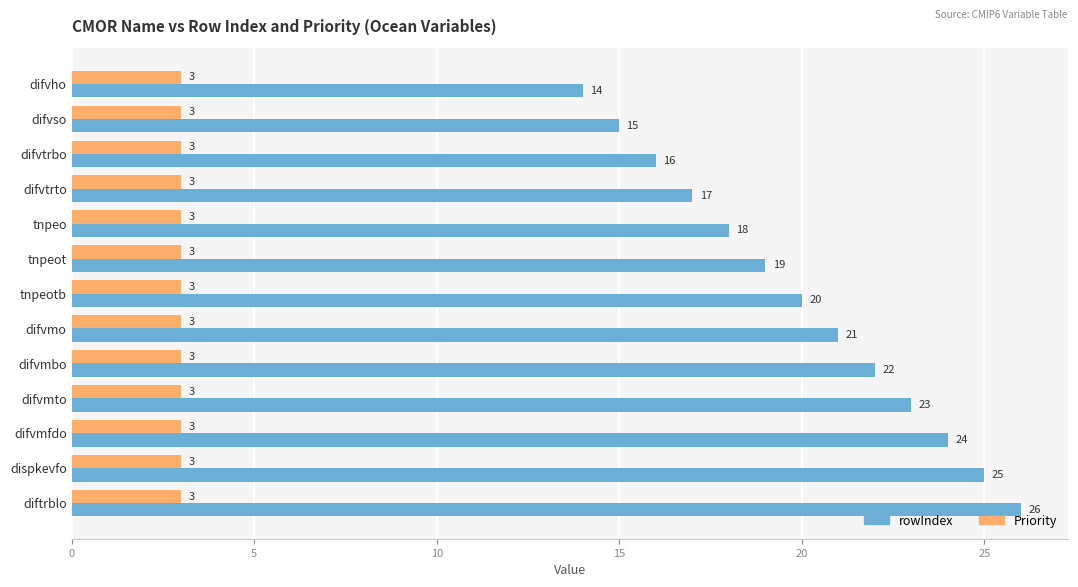

The value of rowIndex at difvso is 10. True or false?

False